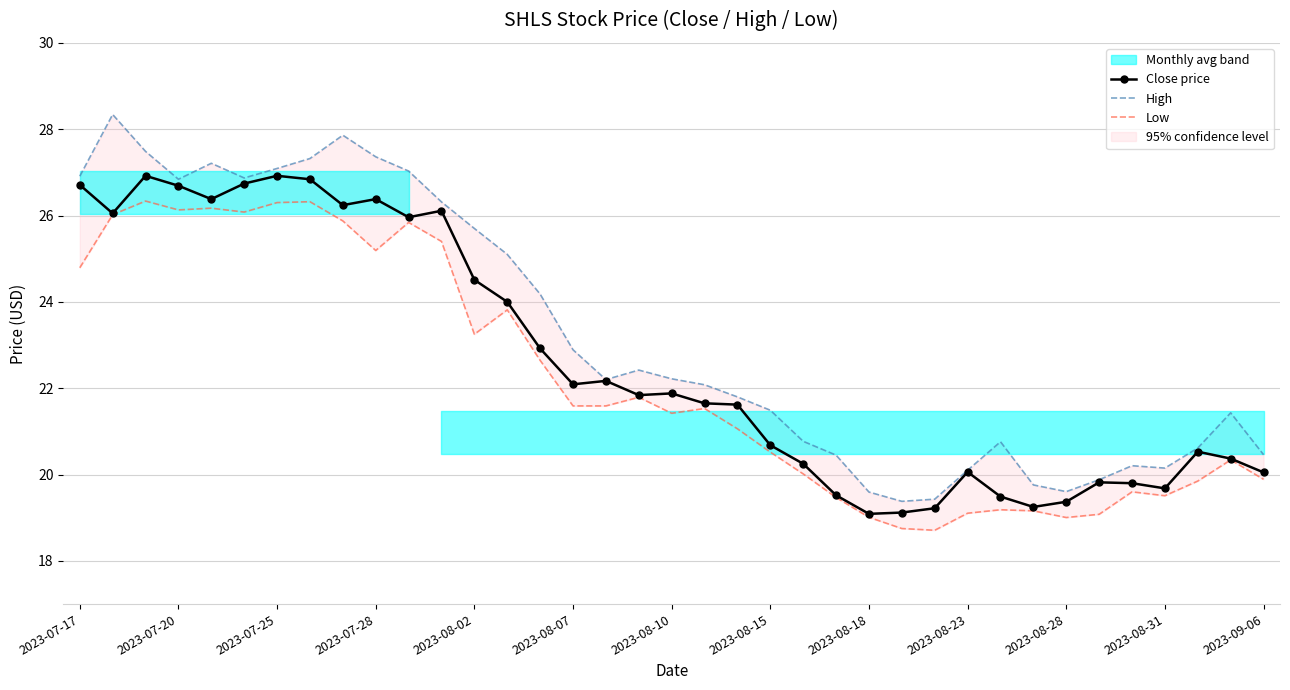

What is the value of the Low point at the 34th from the left?

19.5